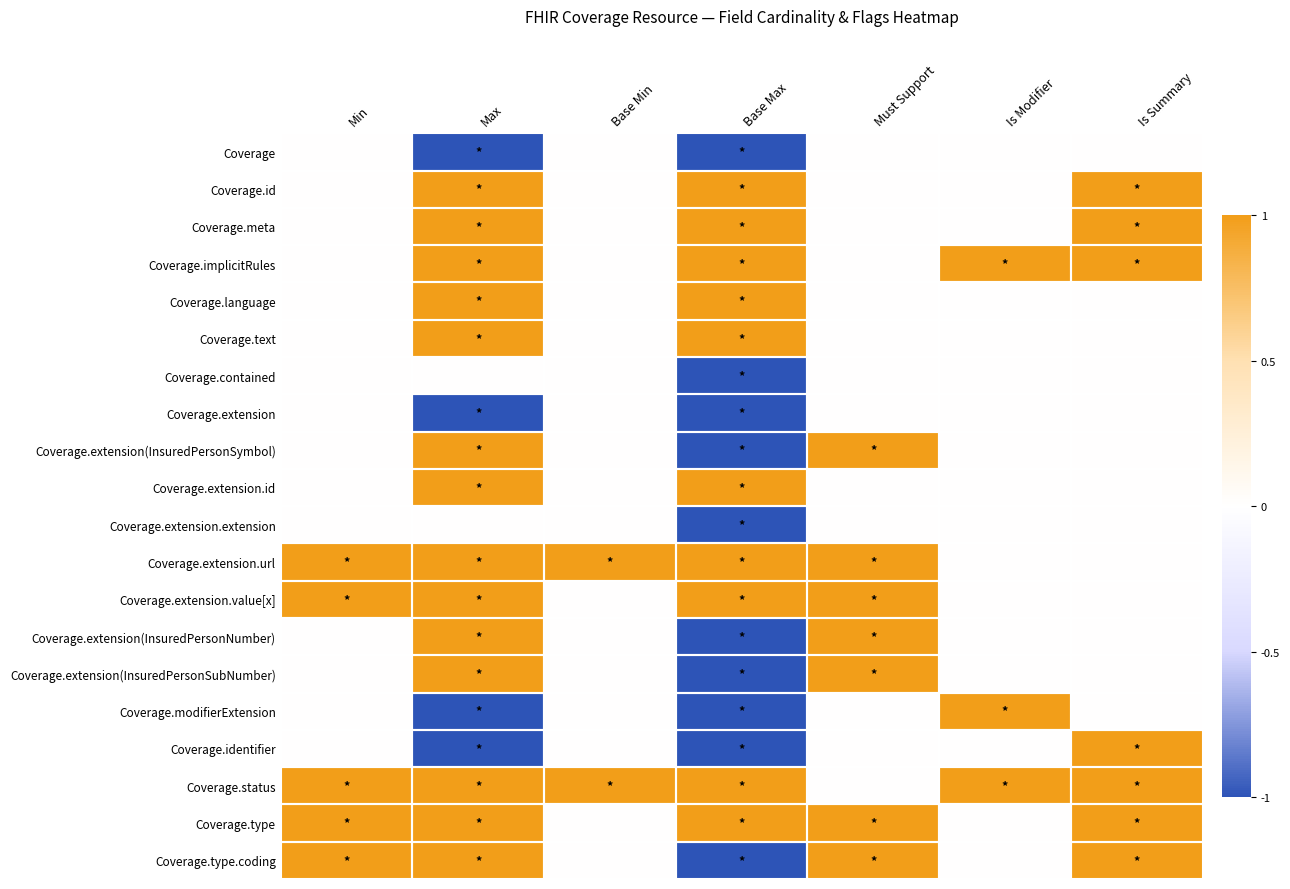

At which category does the chart reach its minimum across all series?

Max